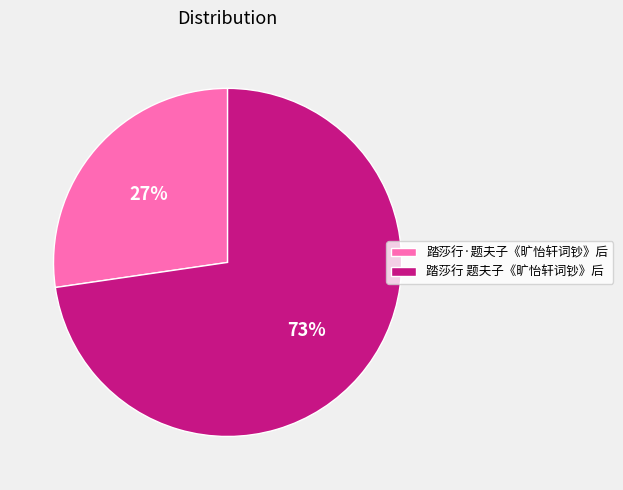

What is the ratio of the value at 踏莎行 题夫子《旷怡轩词钞》后 to the value at 踏莎行·题夫子《旷怡轩词钞》后?

2.7